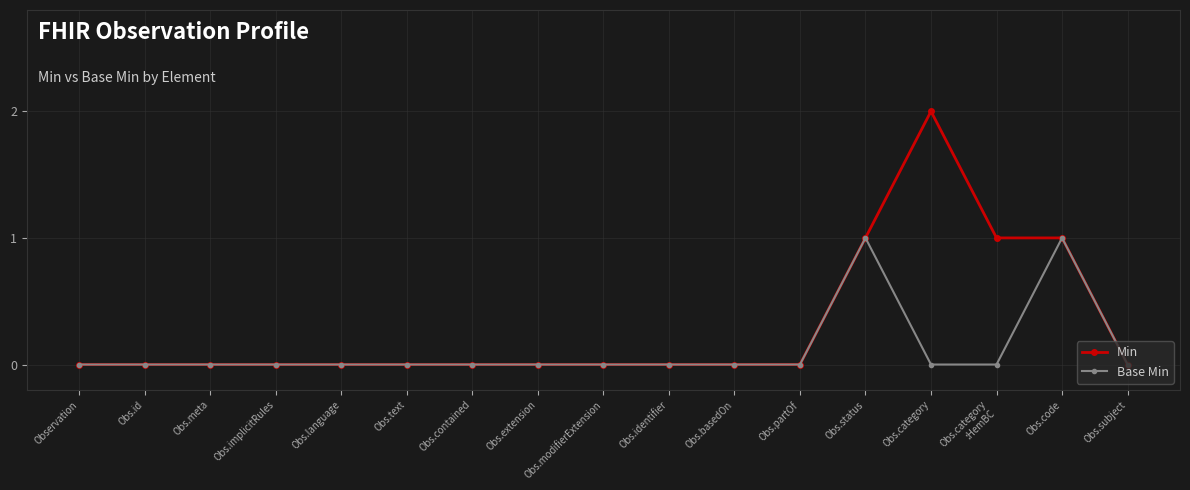

In Base Min, how many points are higher than both neighbors (excluding endpoints)?

2